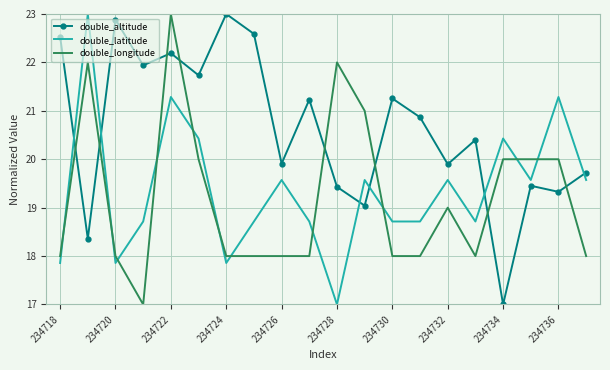

What is the highest value of the double_latitude series?

23.0